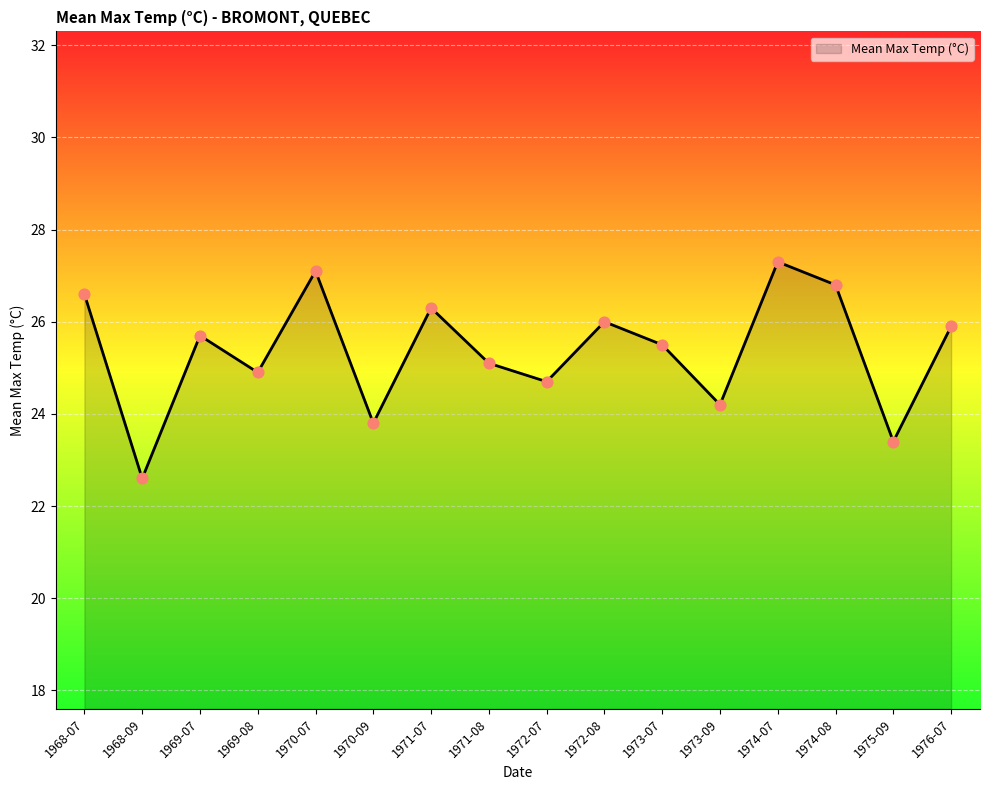

What is the change in value from 1968-09 to 1976-07?

+3.3